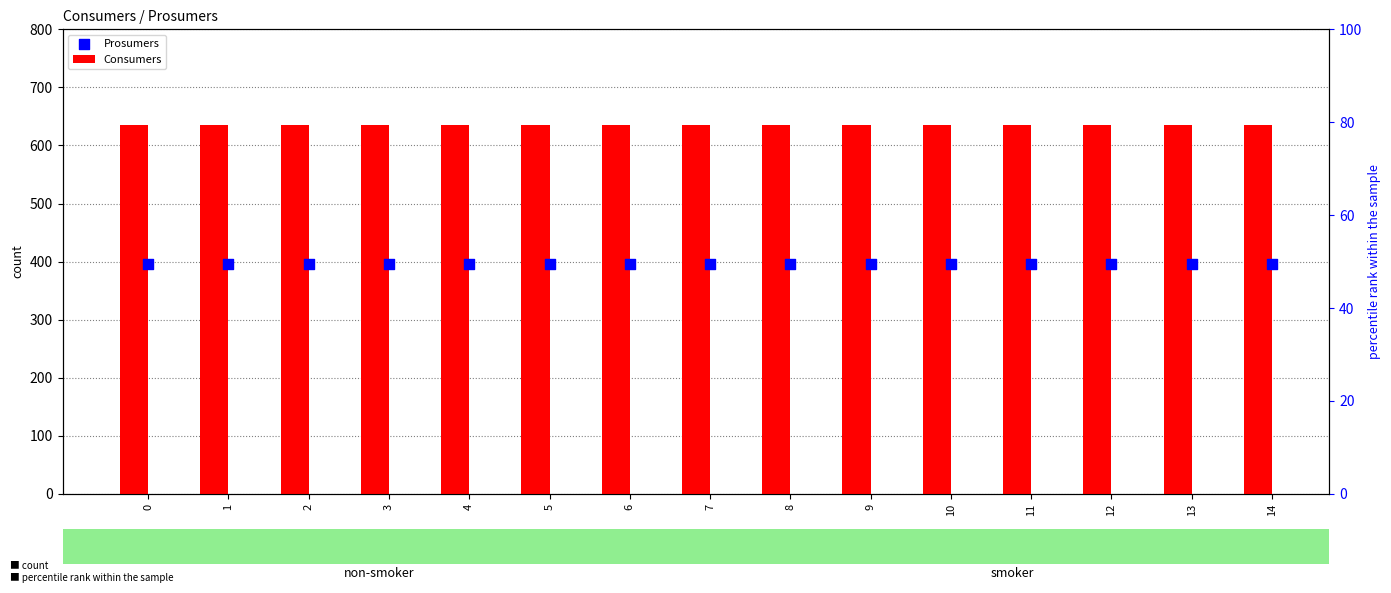

Which series contains the highest Y value?

Consumers